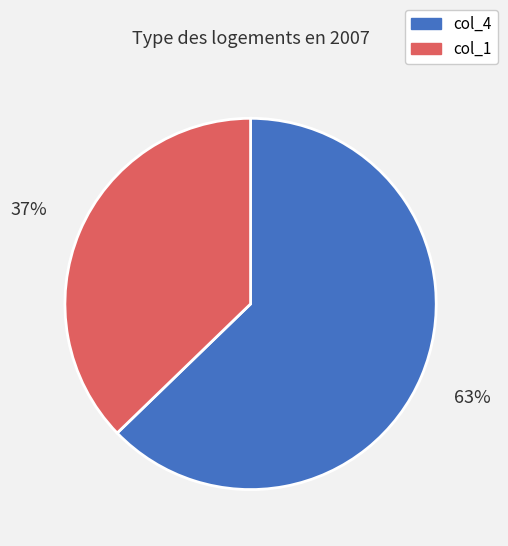

How many segments does this pie chart have?

2